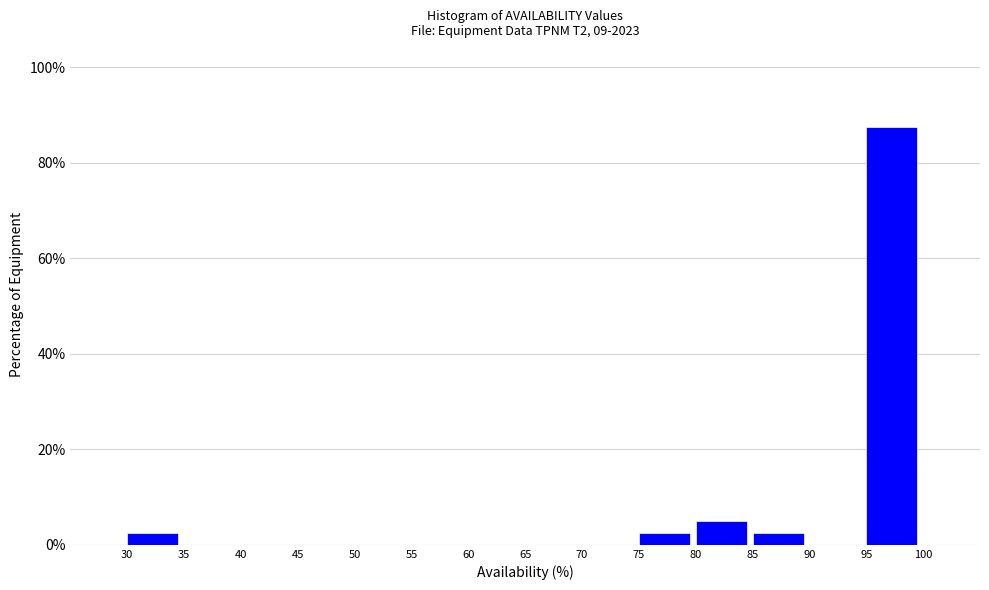

What is the height of the bar covering 75 to 80 on the x-axis? The values are not printed on the chart, so give them approximately, as read against the axis.

2